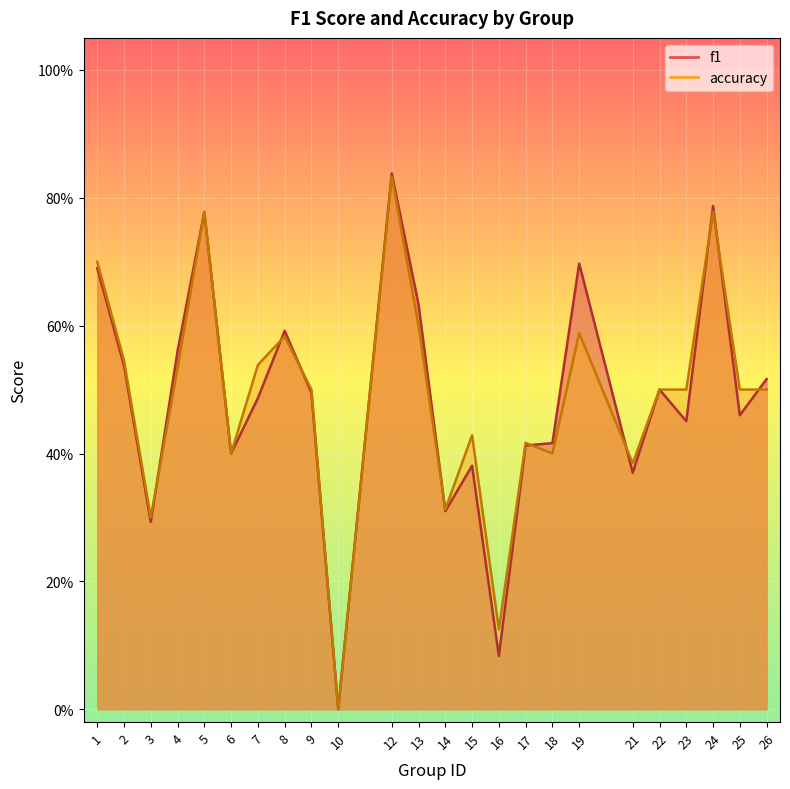

Which series has the largest range (max minus min)?

f1